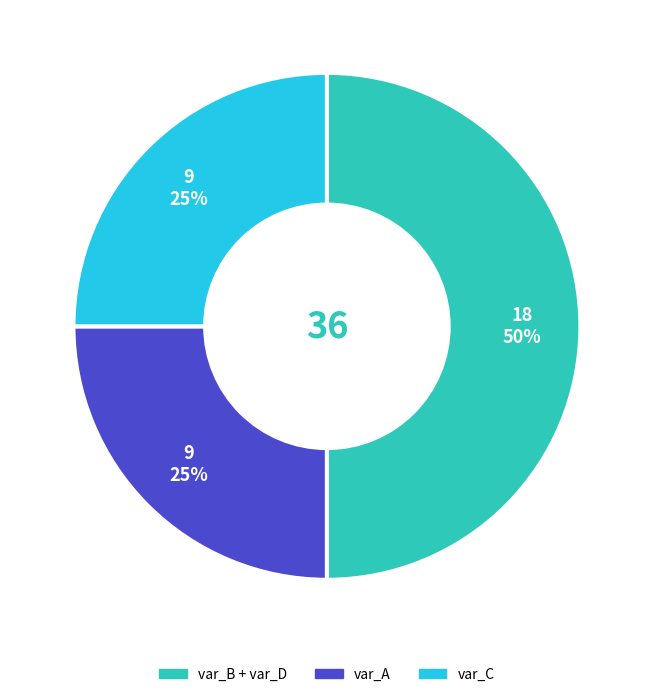

Count the number of slices in the pie.

3